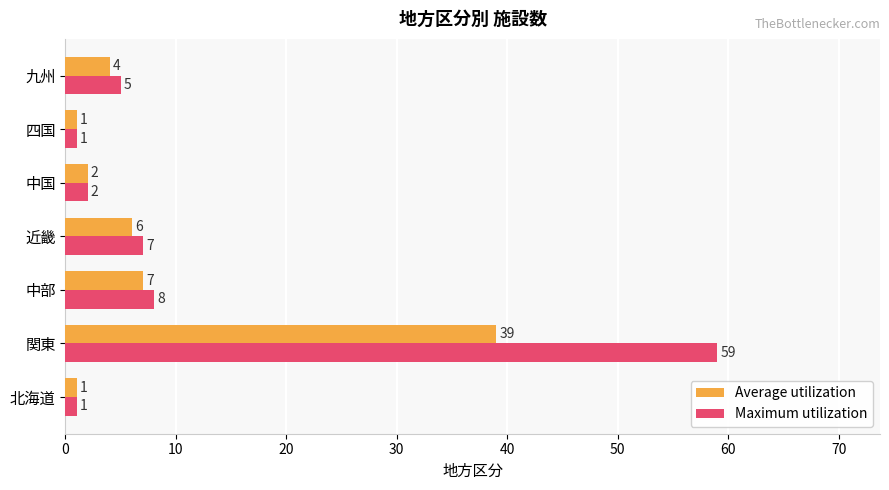

What is the difference between the second highest and minimum values in the Maximum utilization series?

7